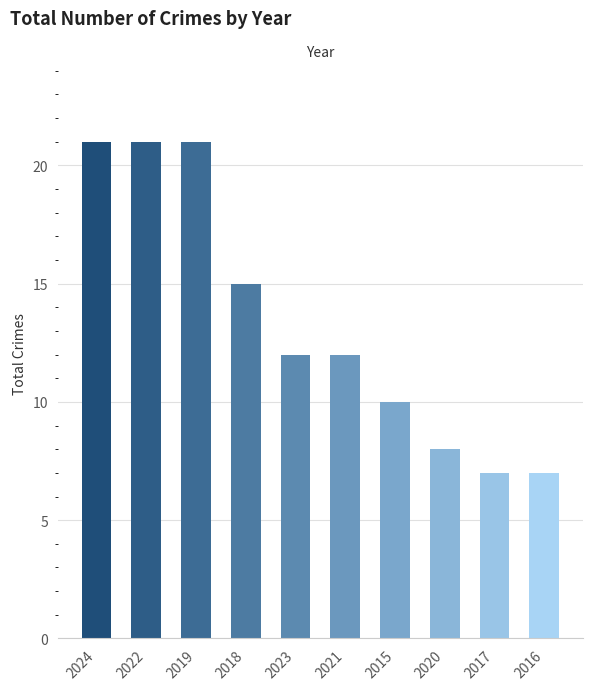

Is it true that the value at 2024 is 30?

False